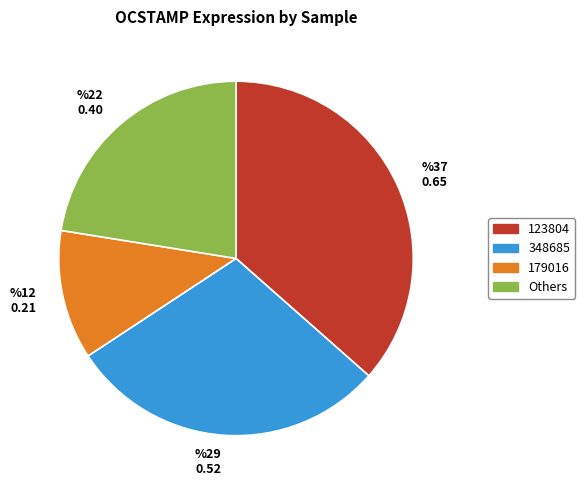

True or false: 348685 accounts for 29% of the total.

True